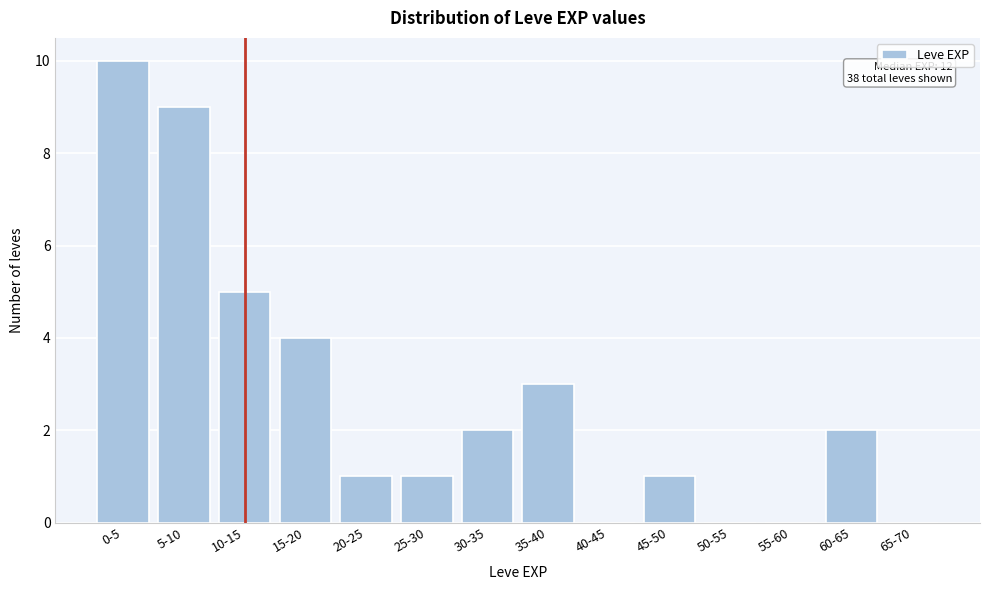

Reading left to right, extract all data points from this chart.

0-5=10	5-10=9	10-15=5	15-20=4	20-25=1	25-30=1	30-35=2	35-40=3	40-45=0	45-50=1	50-55=0	55-60=0	60-65=2	65-70=0